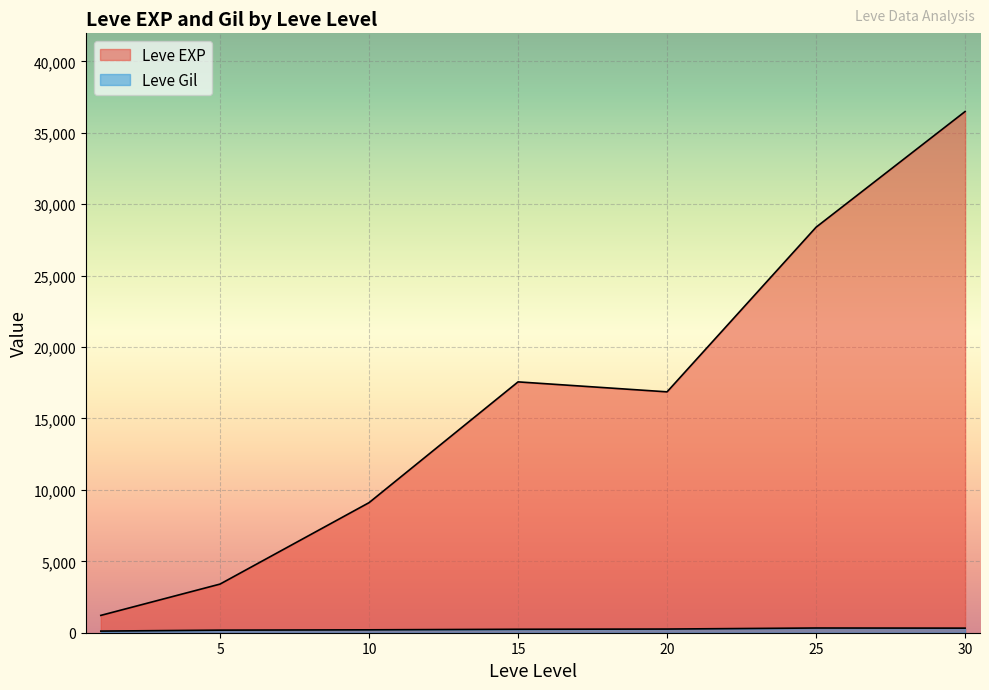

How many lines are shown in the chart?

2